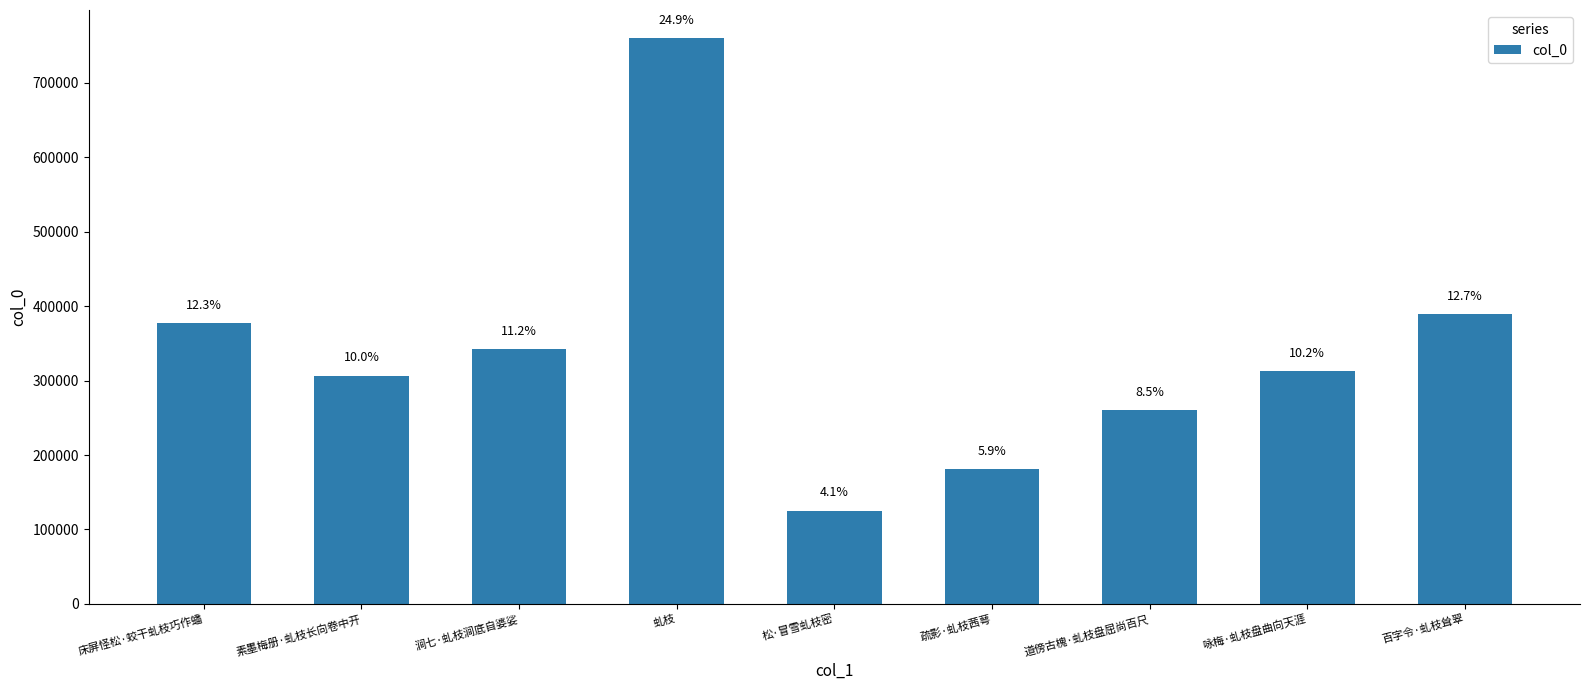

What is the difference between the values at 咏梅·虬枝盘曲向天涯 and 虬枝?

447374